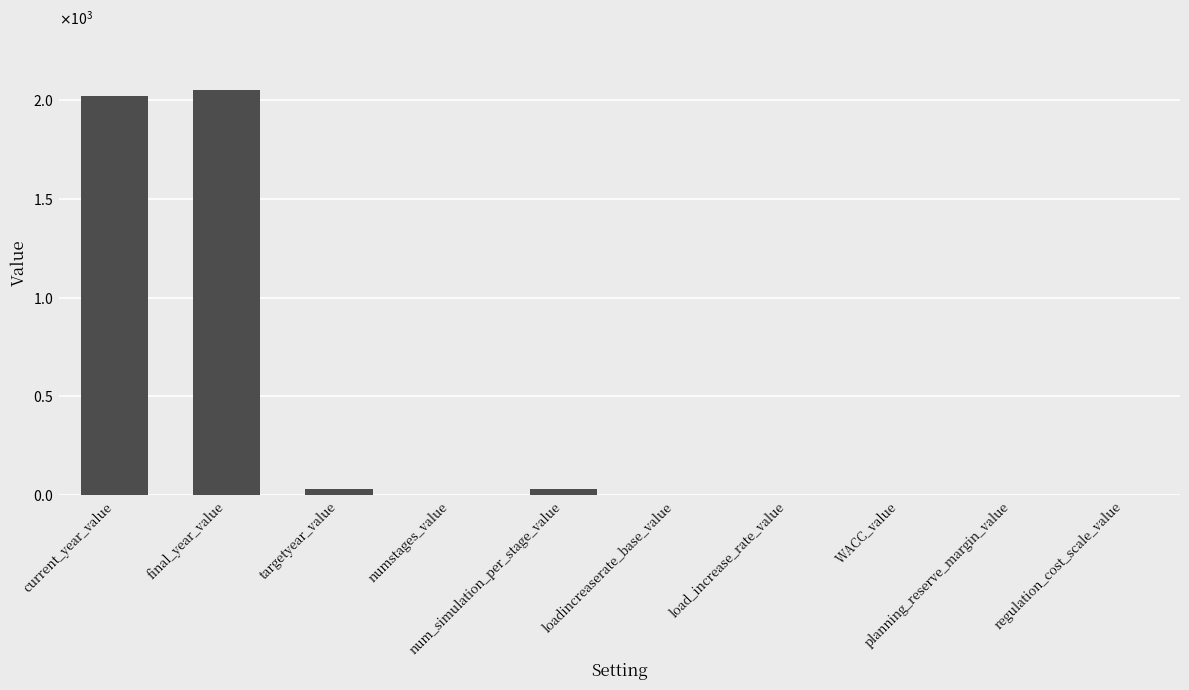

Are the bars grouped side by side (vs. stacked)?

No